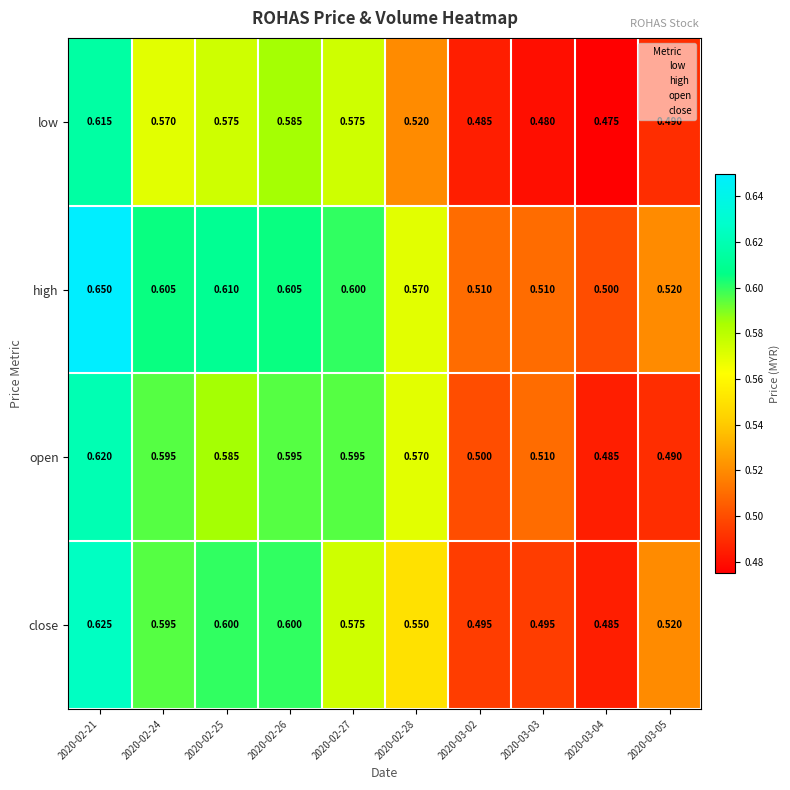

Between 2020-02-26 and 2020-03-04, which series saw the biggest shift?

close